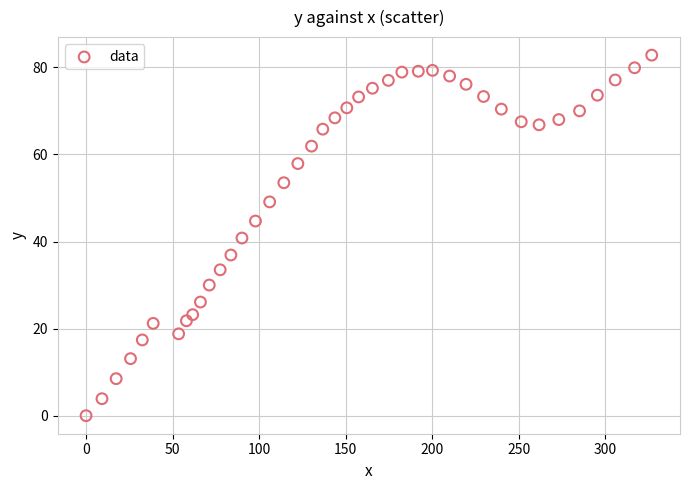

What is the range of X values (max minus min)?

326.9